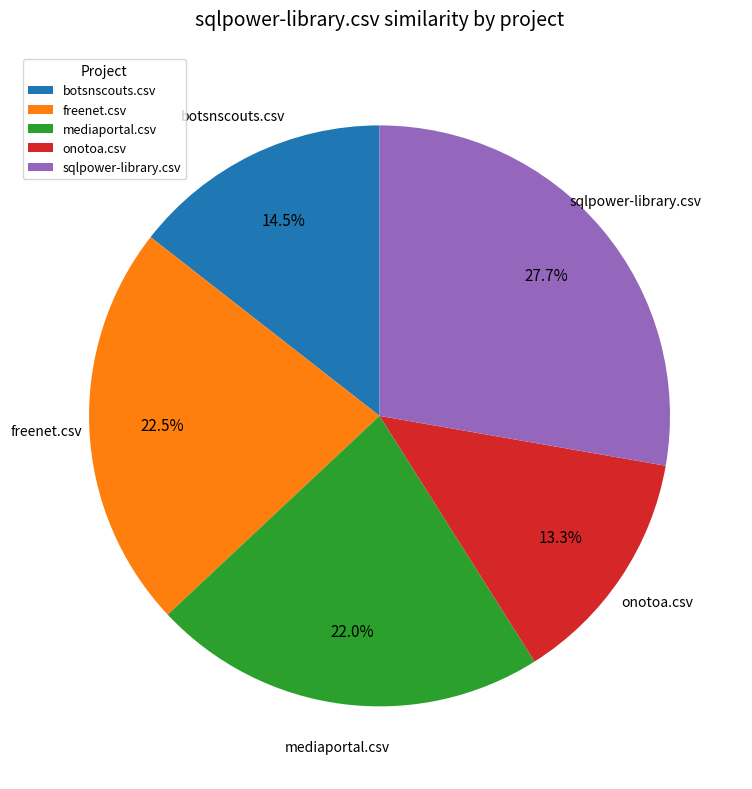

Rank the categories by value from highest to lowest.

sqlpower-library.csv, freenet.csv, mediaportal.csv, botsnscouts.csv, onotoa.csv